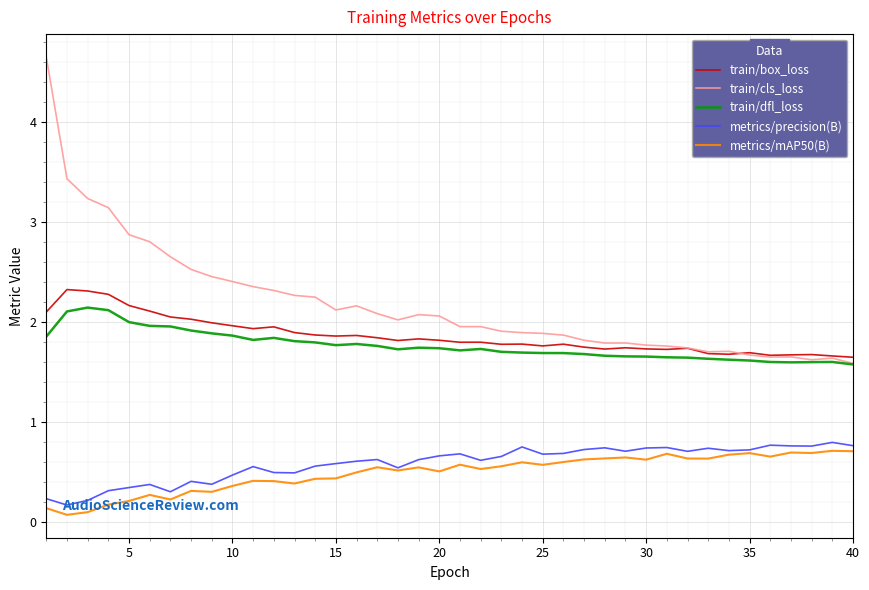

True or false: metrics/precision(B) and train/dfl_loss cross at least once.

False